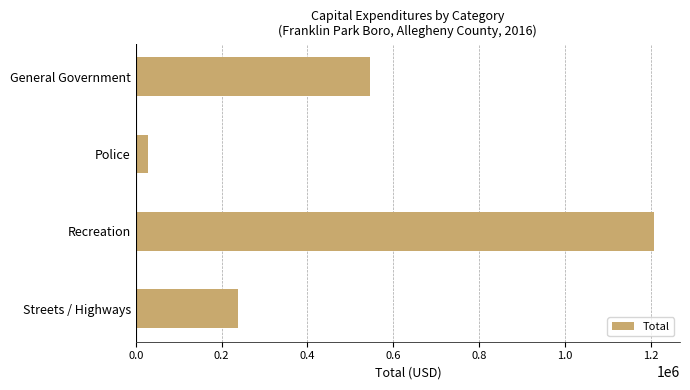

What is the difference between the maximum and second lowest values?

968925